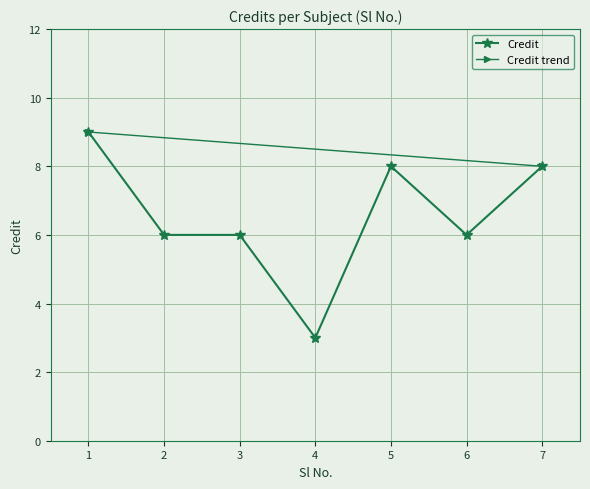

Reading left to right, list all the values displayed in this chart.

9	6	6	3	8	6	8